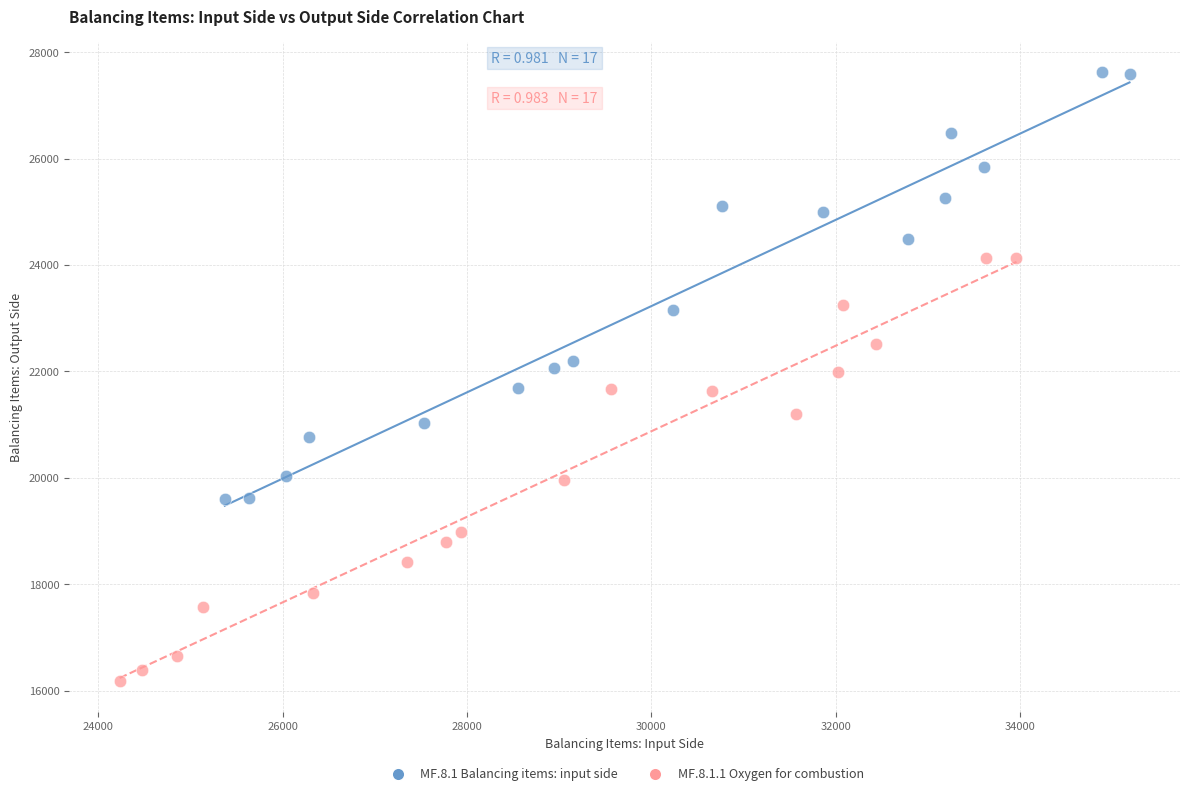

Which series has the widest spread of Y values?

MF.8.1 Balancing items: input side